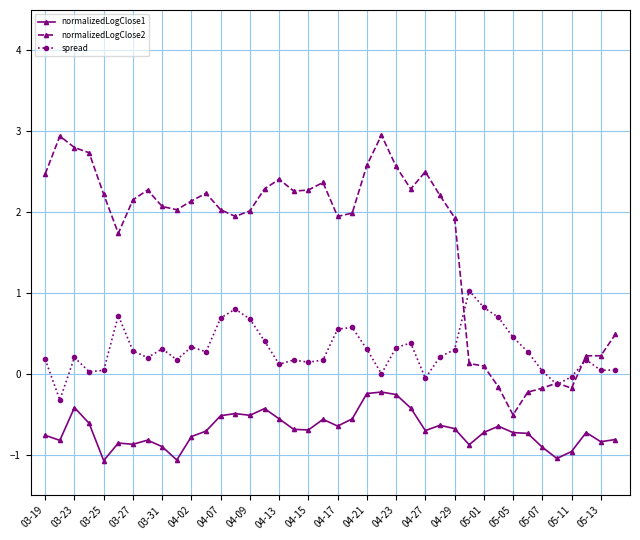

What is the value of the normalizedLogClose1 point at the 14th from the left?

-0.5